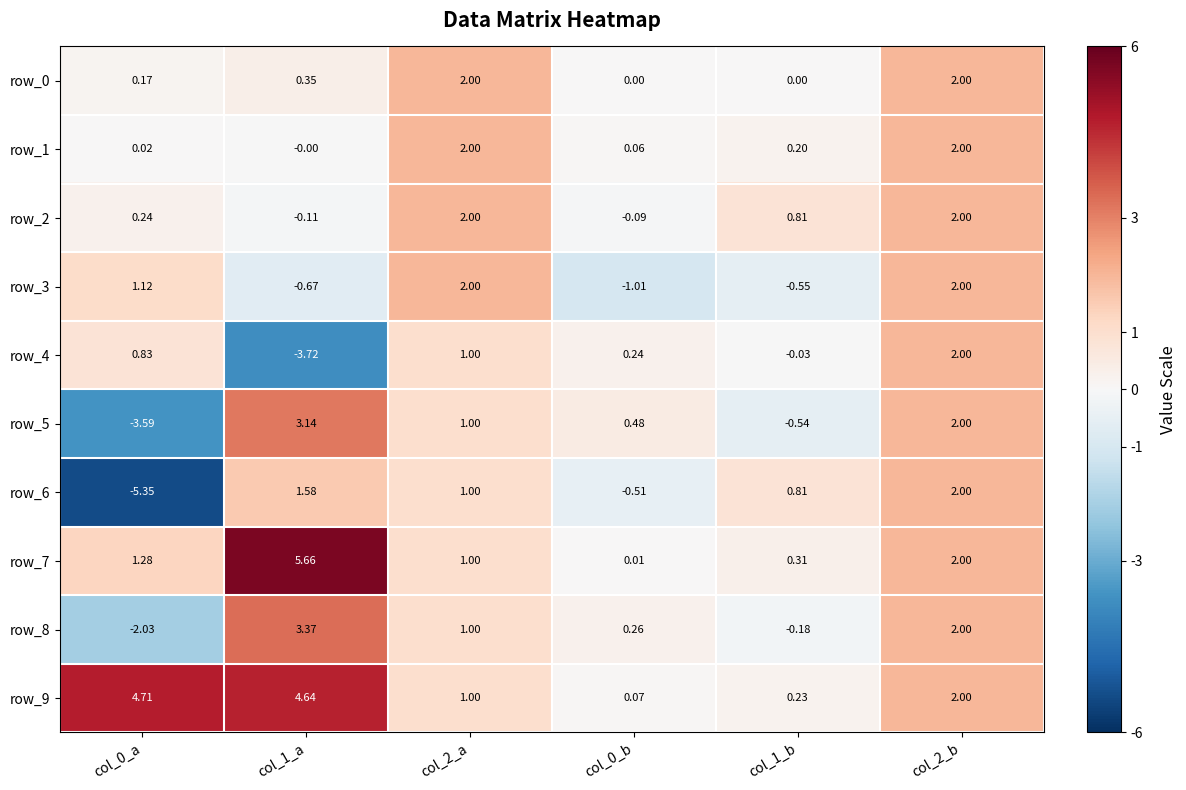

The value of row_6 at col_2_b is 2.0. True or false?

True